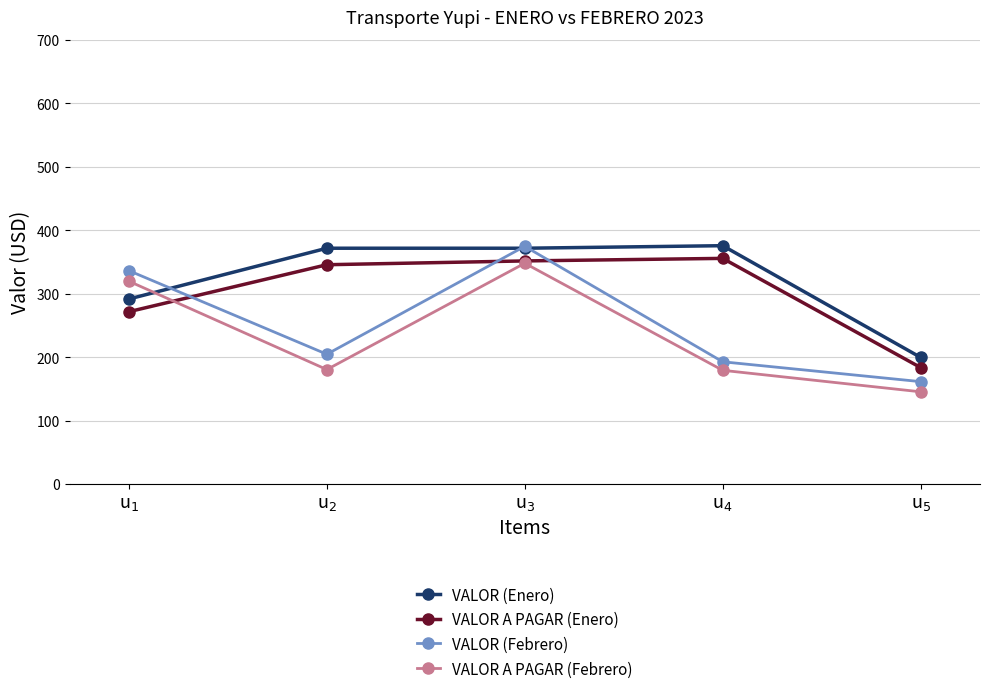

What position from the right is u$_{2}$?

4